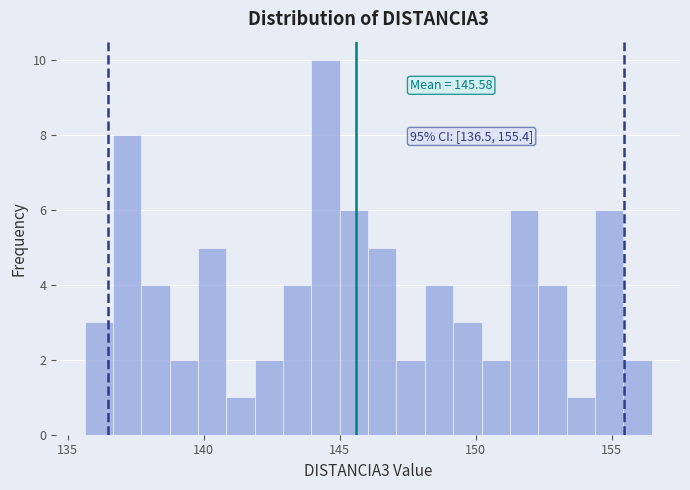

Read against the x-axis, roughly where is the centre of the tallest bar?

144.5